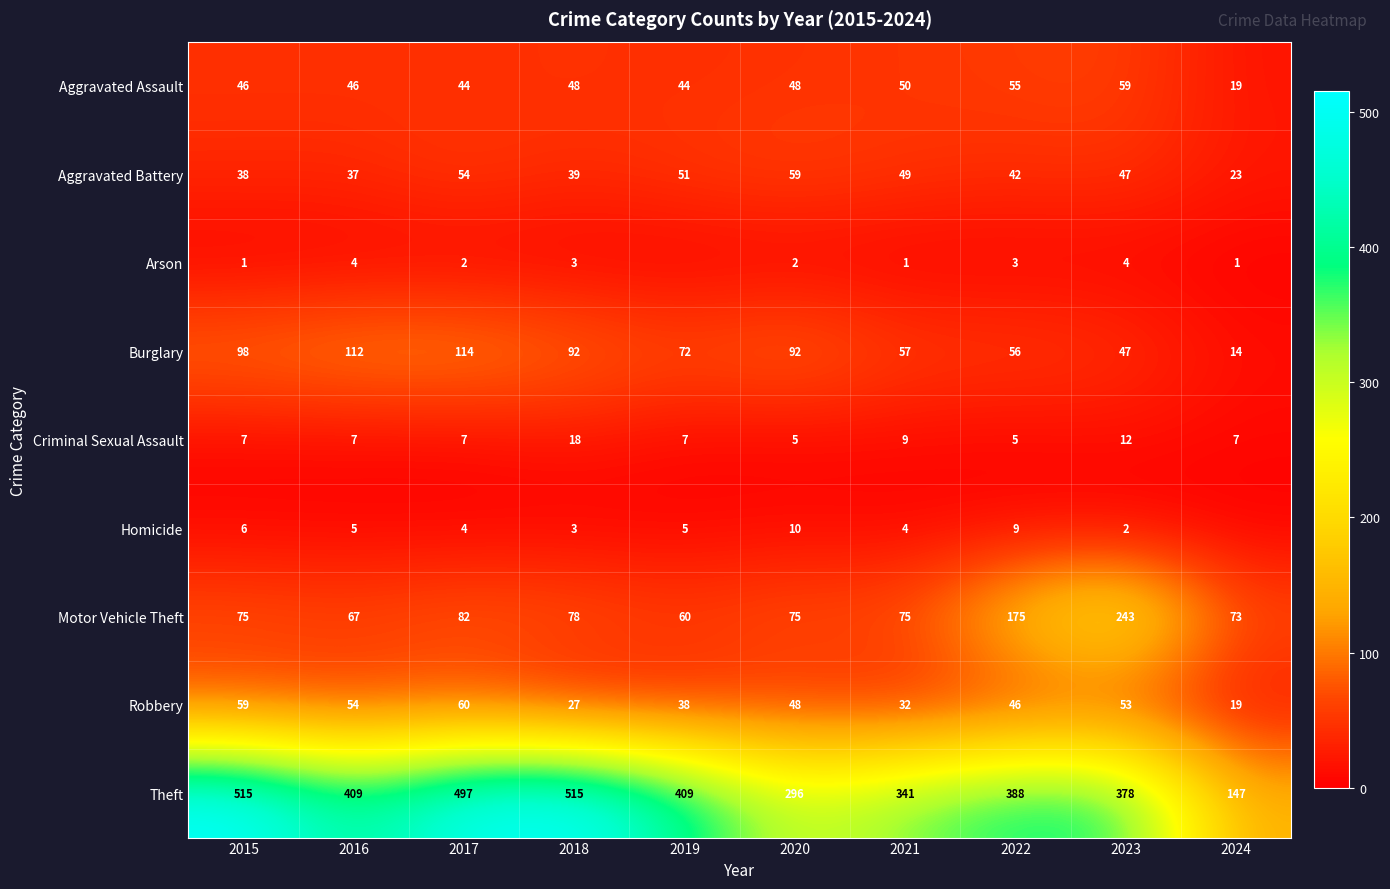

The value of Motor Vehicle Theft at 2019 is 60. True or false?

True